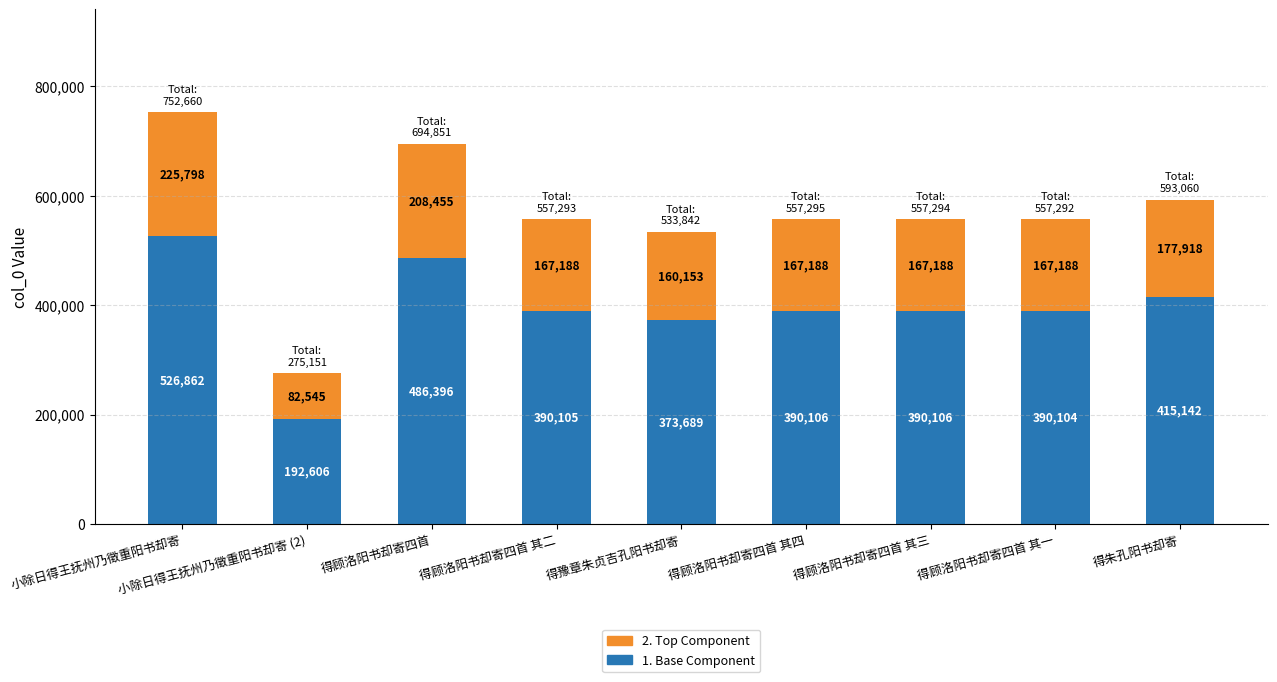

Is it true that 1. Base Component equals 390105.1 at 得顾洛阳书却寄四首 其二?

True